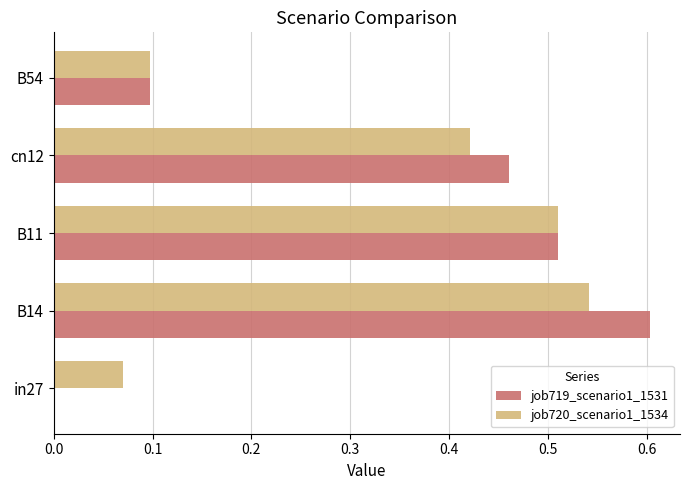

True or false: job719_scenario1_1531 has a value of 0.1 at B54.

True